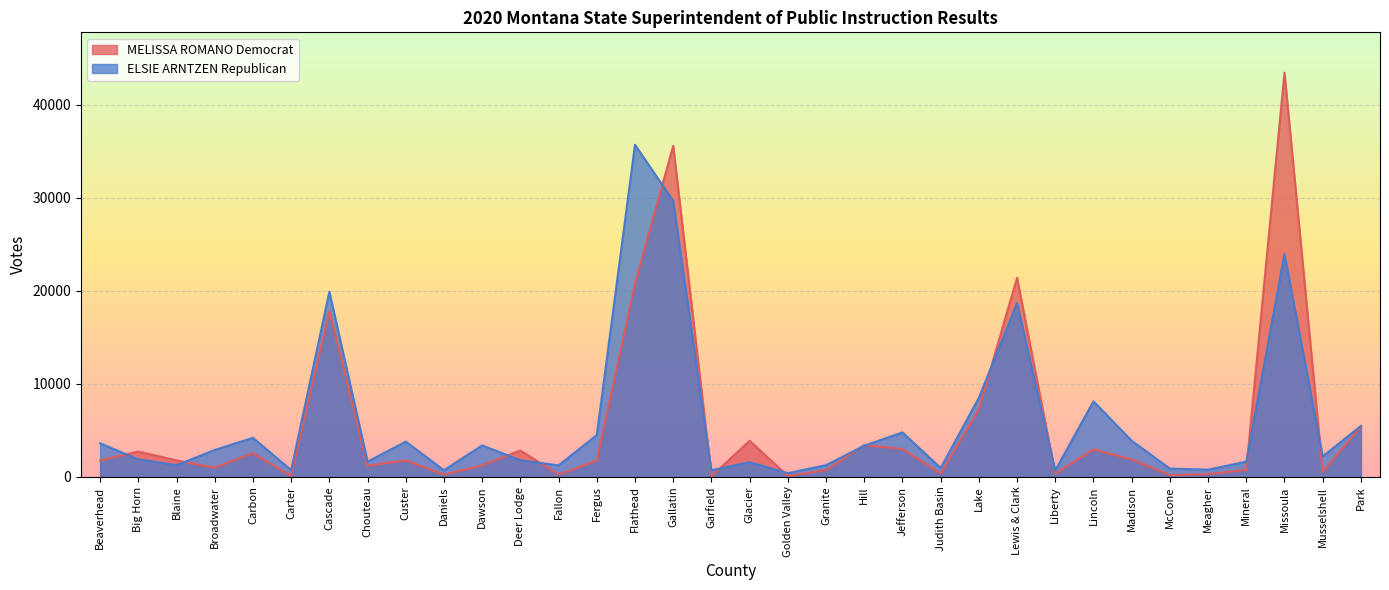

Where is MELISSA ROMANO Democrat nearest to the value 21759?

Lewis & Clark